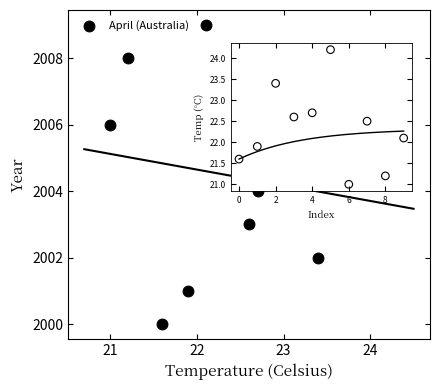

What is the range of Y values (max minus min)?

9